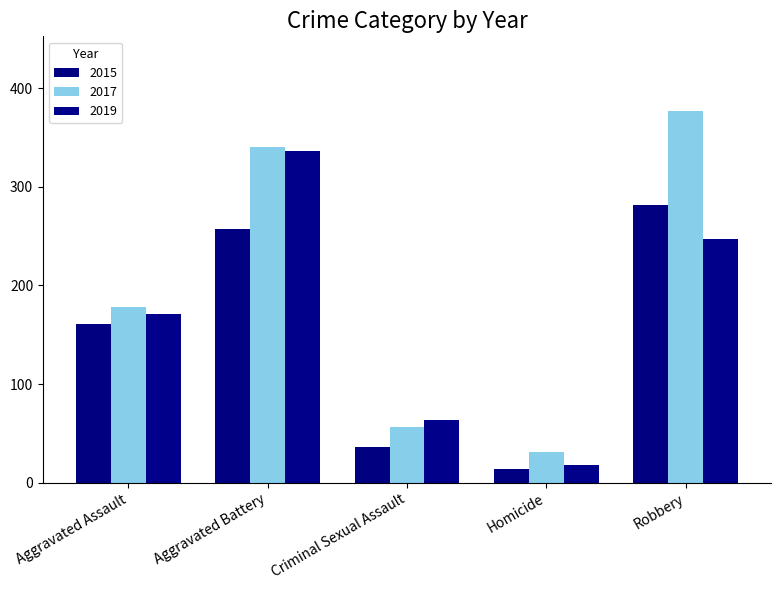

Which series has the widest spread of values?

2017